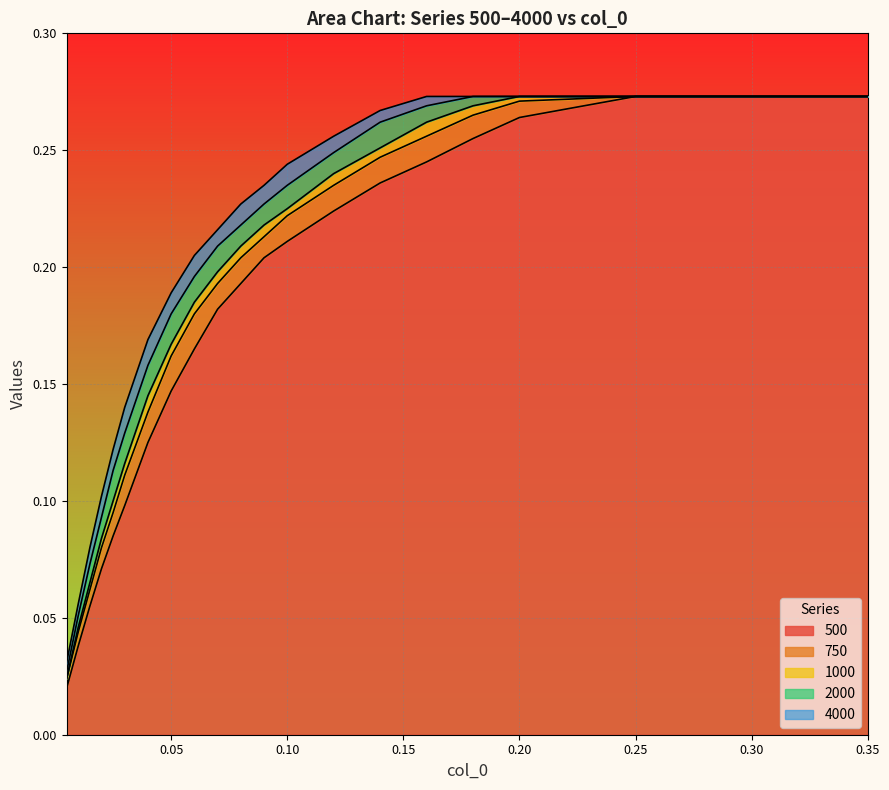

Reading left to right, transcribe all the data shown in this chart.

500: 0.005=0.0	0.01=0.0	0.015=0.1	0.02=0.1	0.025=0.1	0.03=0.1	0.04=0.1	0.05=0.1	0.06=0.2	0.07=0.2	0.08=0.2	0.09=0.2	0.1=0.2	0.12=0.2	0.14=0.2	0.16=0.2	0.18=0.3	0.2=0.3	0.25=0.3	0.3=0.3	0.35=0.3
750: 0.005=0.0	0.01=0.0	0.015=0.1	0.02=0.1	0.025=0.1	0.03=0.1	0.04=0.1	0.05=0.2	0.06=0.2	0.07=0.2	0.08=0.2	0.09=0.2	0.1=0.2	0.12=0.2	0.14=0.2	0.16=0.3	0.18=0.3	0.2=0.3	0.25=0.3	0.3=0.3	0.35=0.3
1000: 0.005=0.0	0.01=0.0	0.015=0.1	0.02=0.1	0.025=0.1	0.03=0.1	0.04=0.1	0.05=0.2	0.06=0.2	0.07=0.2	0.08=0.2	0.09=0.2	0.1=0.2	0.12=0.2	0.14=0.3	0.16=0.3	0.18=0.3	0.2=0.3	0.25=0.3	0.3=0.3	0.35=0.3
2000: 0.005=0.0	0.01=0.1	0.015=0.1	0.02=0.1	0.025=0.1	0.03=0.1	0.04=0.2	0.05=0.2	0.06=0.2	0.07=0.2	0.08=0.2	0.09=0.2	0.1=0.2	0.12=0.2	0.14=0.3	0.16=0.3	0.18=0.3	0.2=0.3	0.25=0.3	0.3=0.3	0.35=0.3
4000: 0.005=0.0	0.01=0.1	0.015=0.1	0.02=0.1	0.025=0.1	0.03=0.1	0.04=0.2	0.05=0.2	0.06=0.2	0.07=0.2	0.08=0.2	0.09=0.2	0.1=0.2	0.12=0.3	0.14=0.3	0.16=0.3	0.18=0.3	0.2=0.3	0.25=0.3	0.3=0.3	0.35=0.3